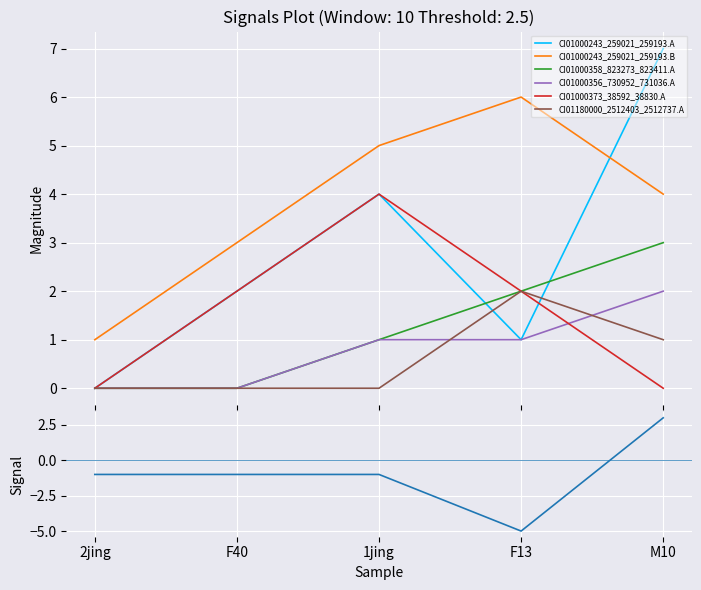

True or false: CI01000356_730952_731036.A has a value of 1 at F13.

True